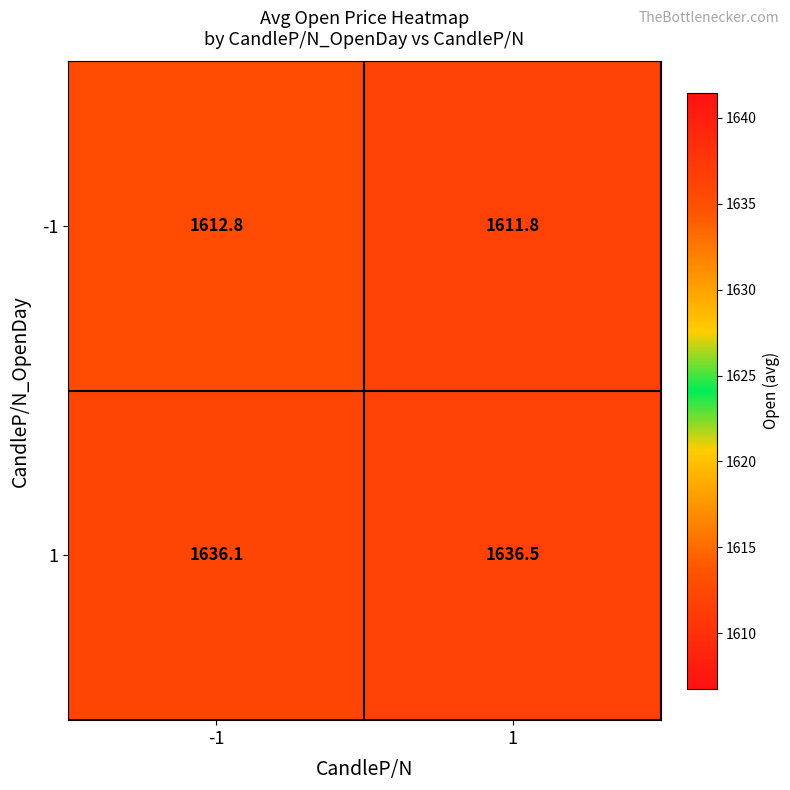

Count the number of categories in the chart.

2